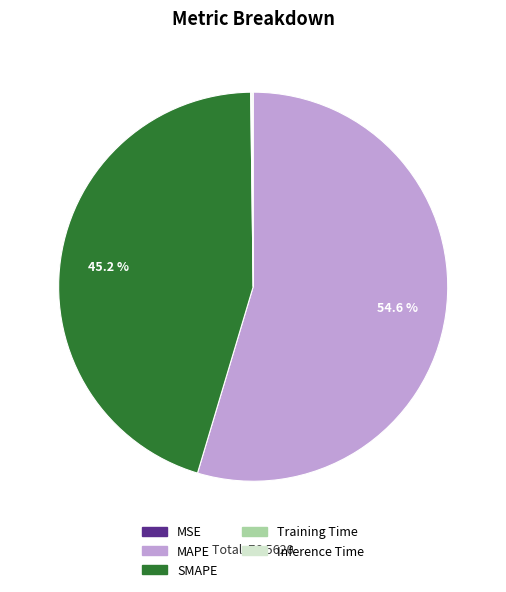

Which category accounts for the majority?

MAPE